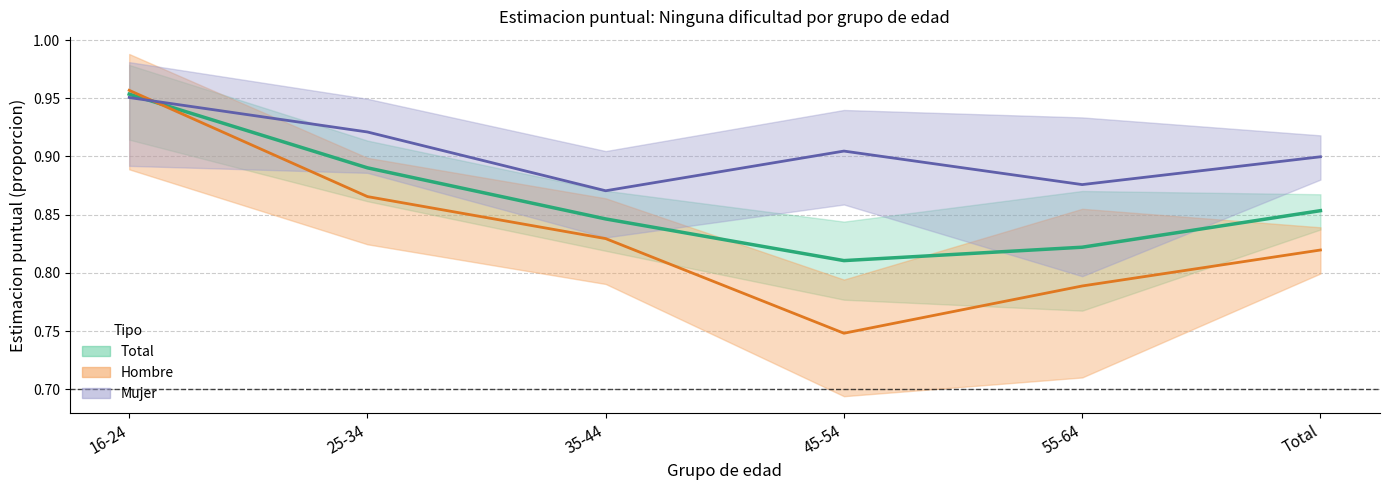

What is the value of the Hombre point at the 3rd from the left?

0.8